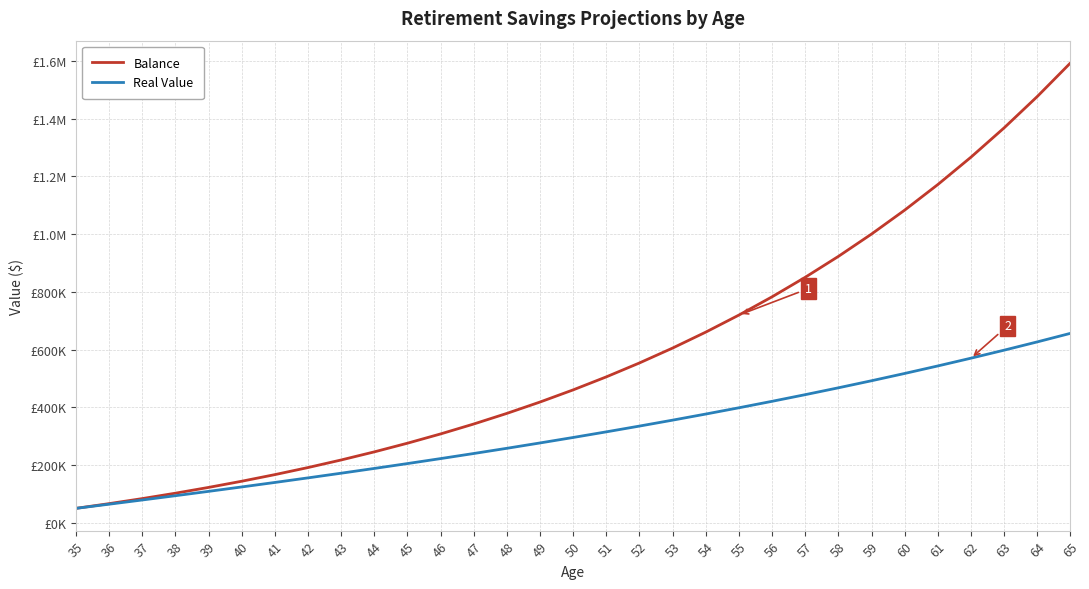

True or false: Balance has more than 1 points higher than both neighbors.

False